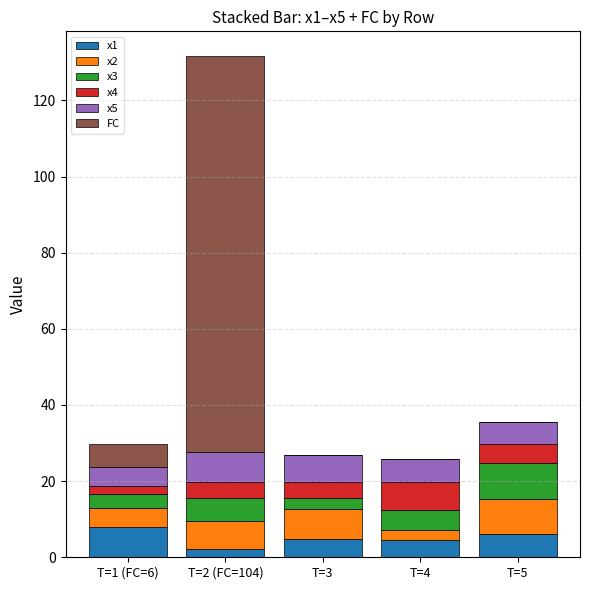

What is the maximum value for x1?

7.9